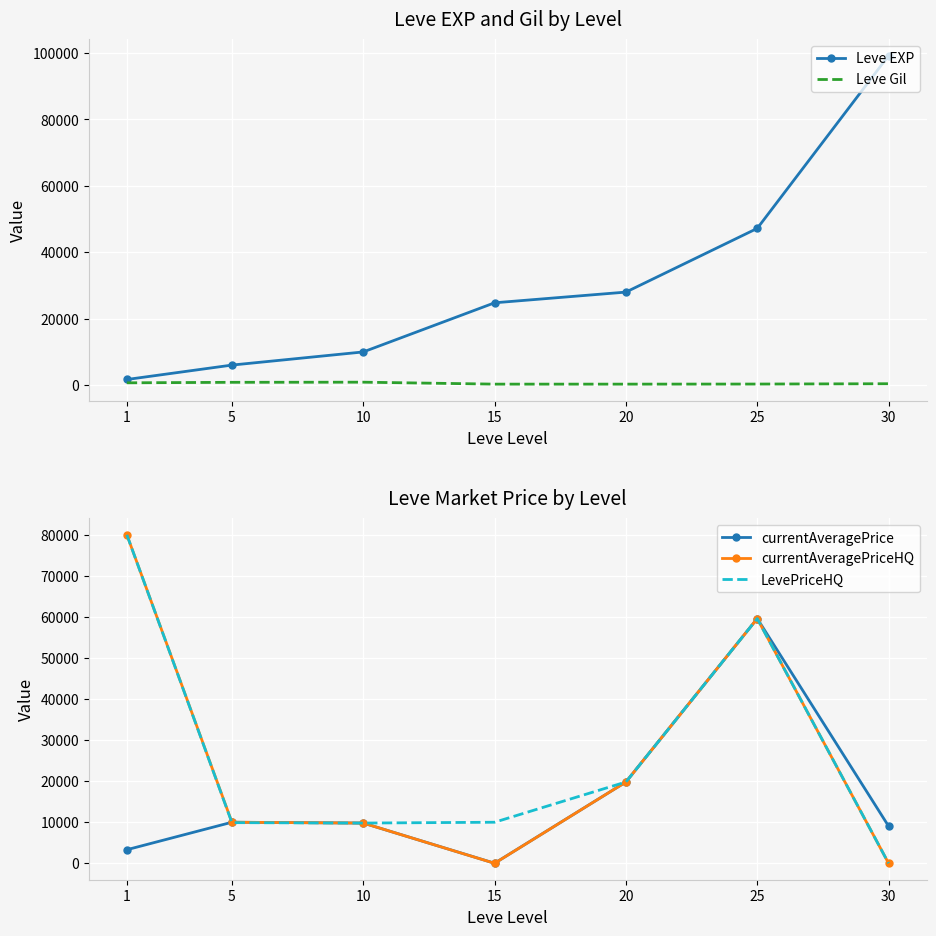

What is the maximum value shown in the chart?

99220